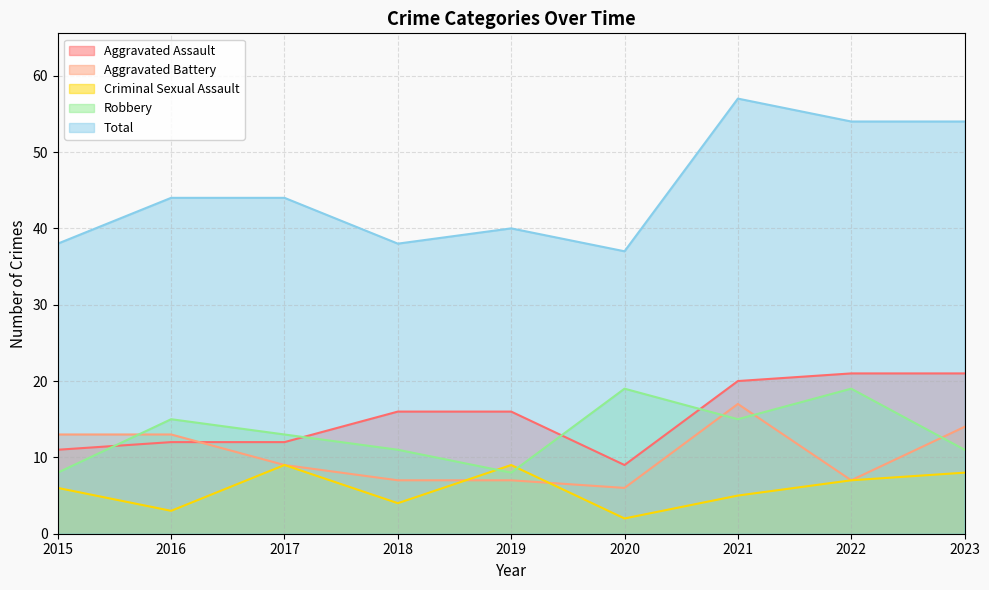

How many data points in Criminal Sexual Assault are less than 6?

4